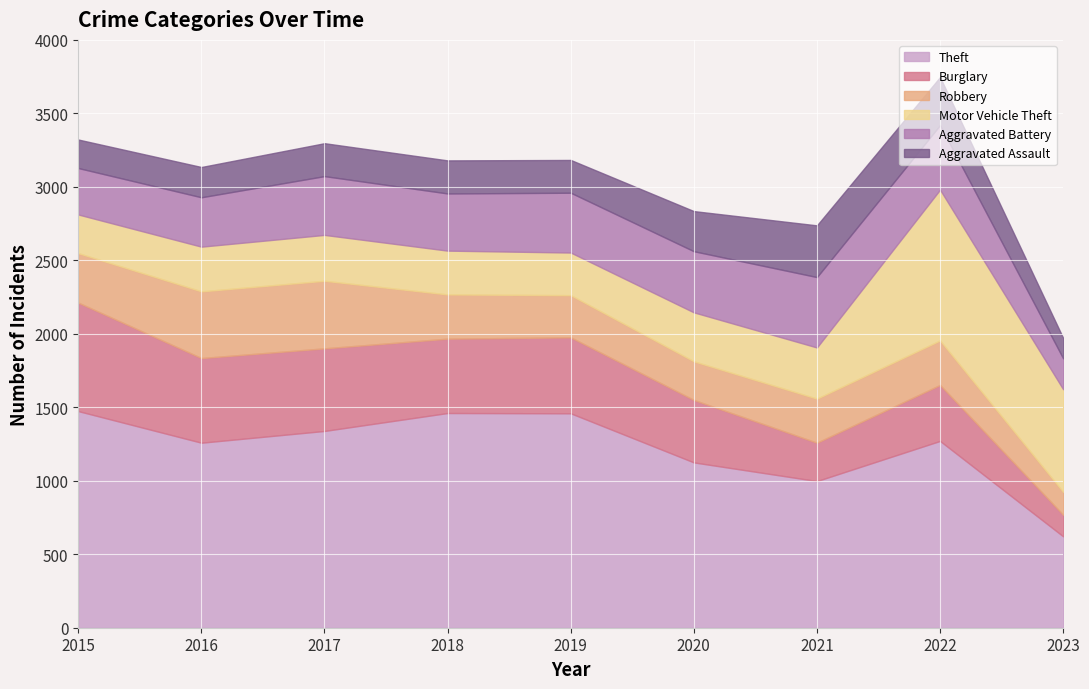

What is the sum of the Aggravated Assault values at 2022 and 2017?

551